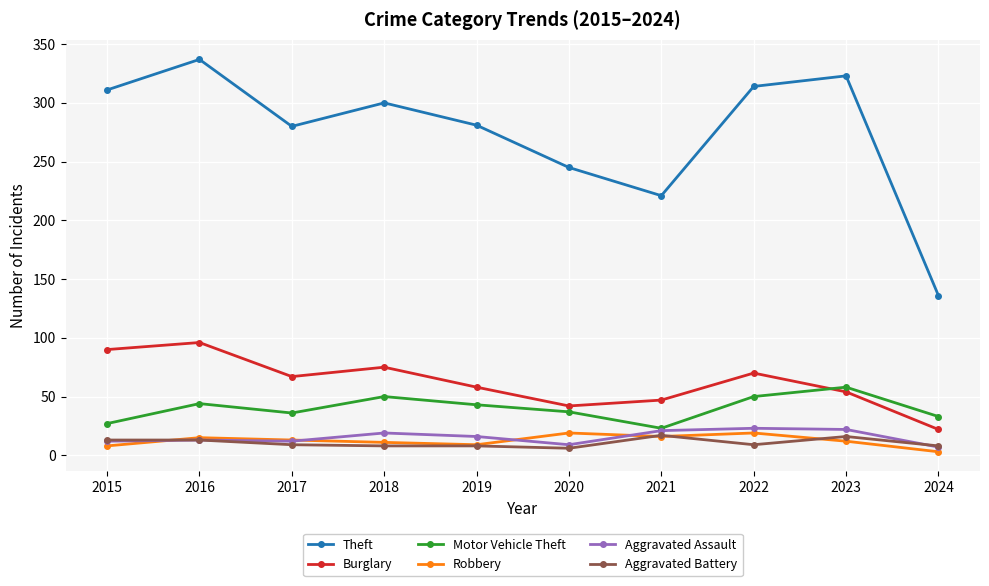

Which series has the largest range (max minus min)?

Theft